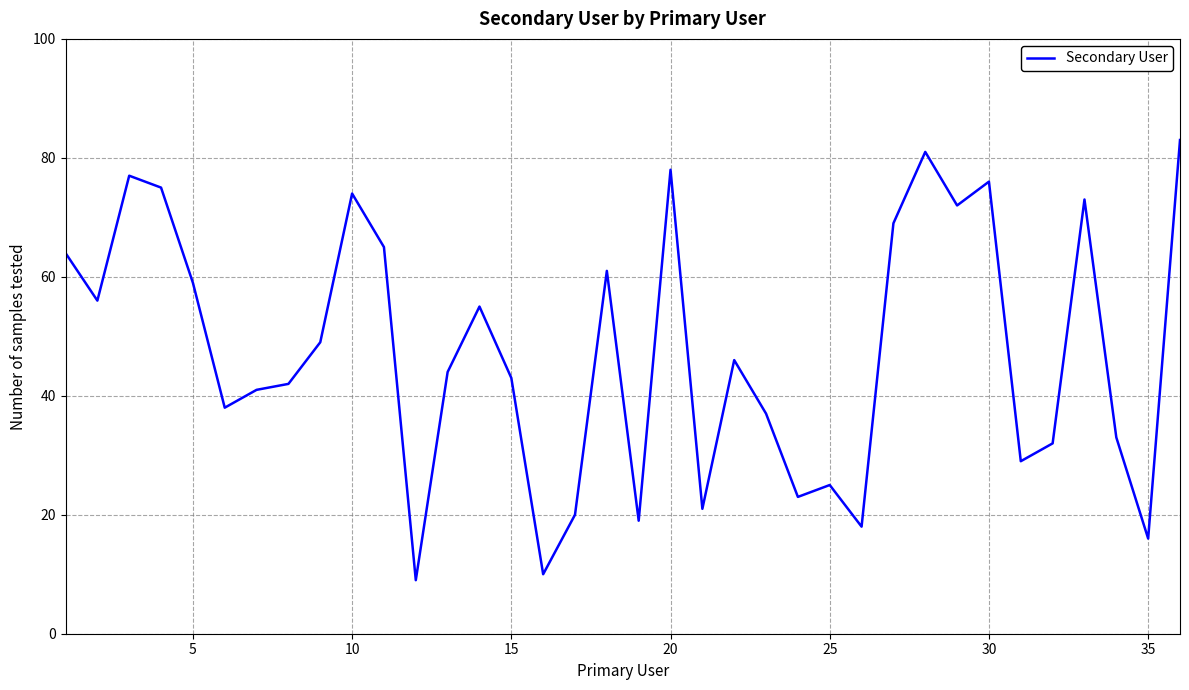

What is the greatest value displayed?

83